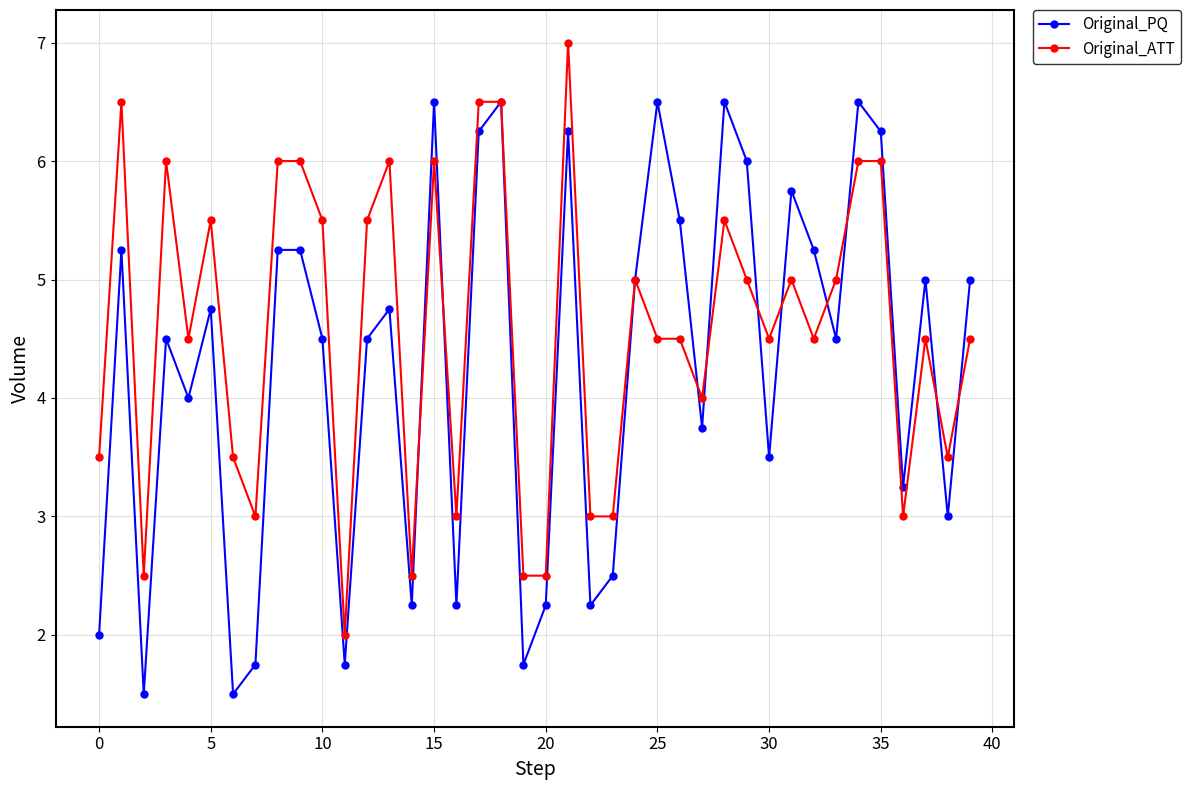

What is the lowest value of the Original_ATT series?

2.0